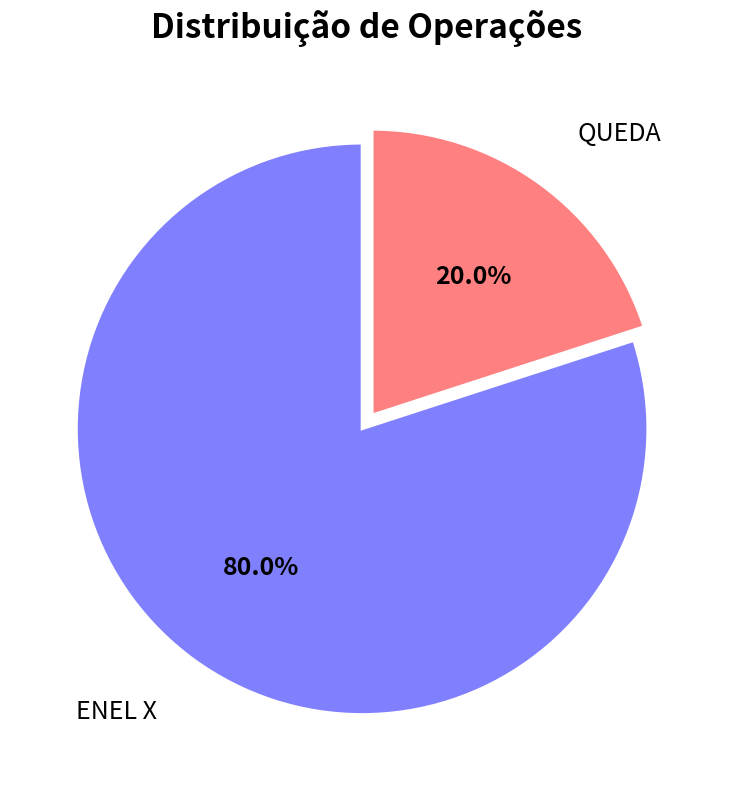

Rank the categories by value from lowest to highest.

QUEDA, ENEL X